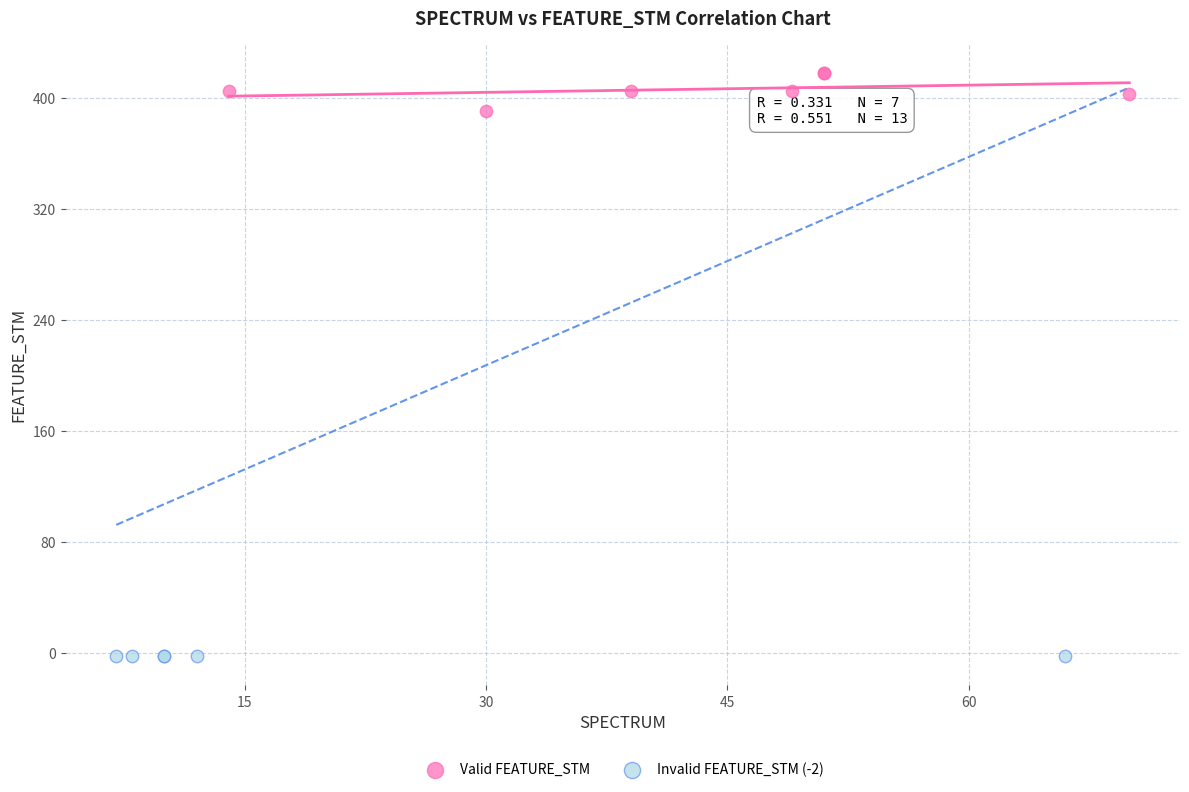

Which series reaches the maximum Y coordinate?

Valid FEATURE_STM